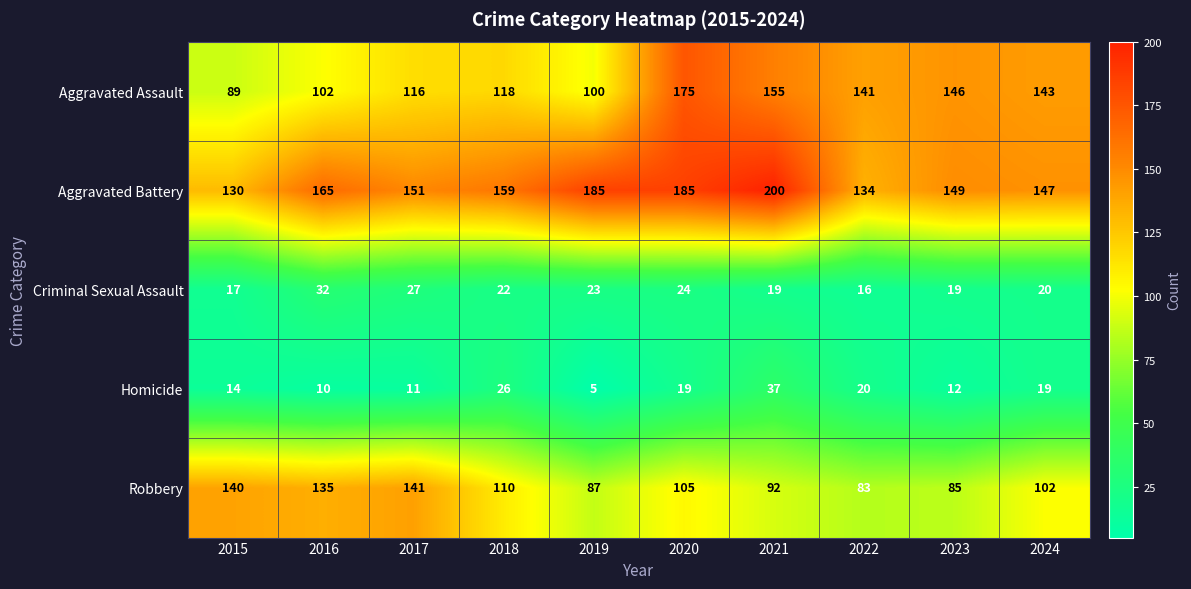

Which series has the largest range (max minus min)?

Aggravated Assault